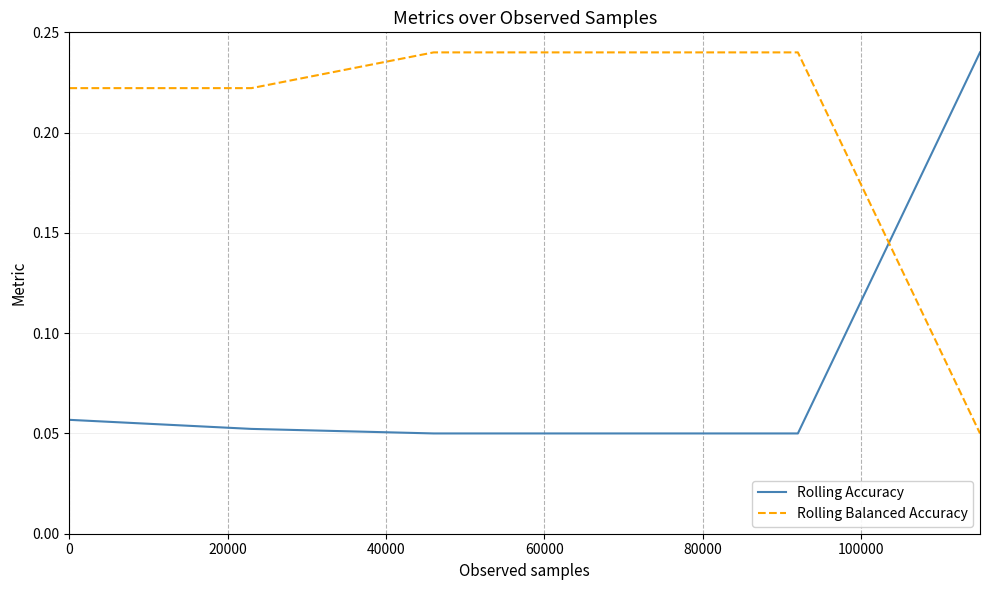

Which series has the largest total across all categories?

Rolling Balanced Accuracy